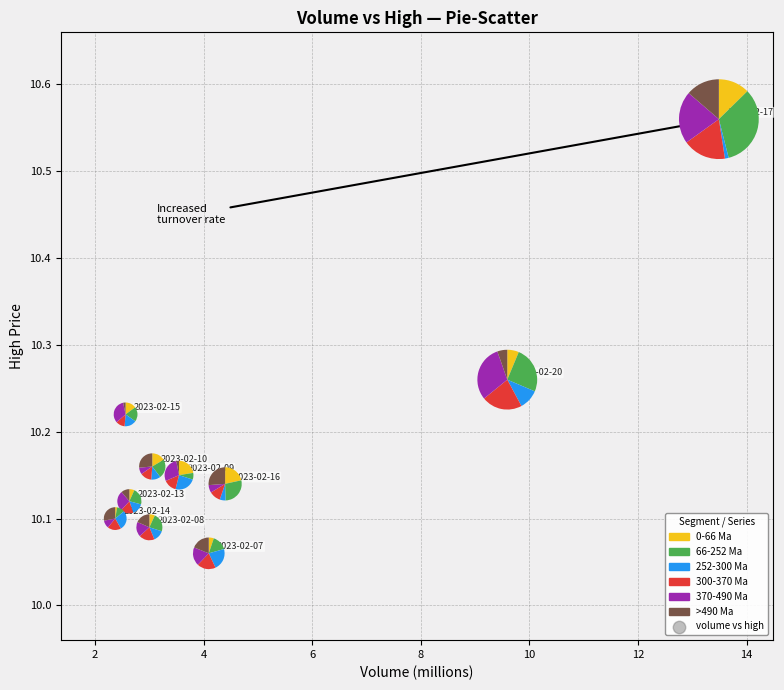

What is the range of X values (max minus min)?

11.1